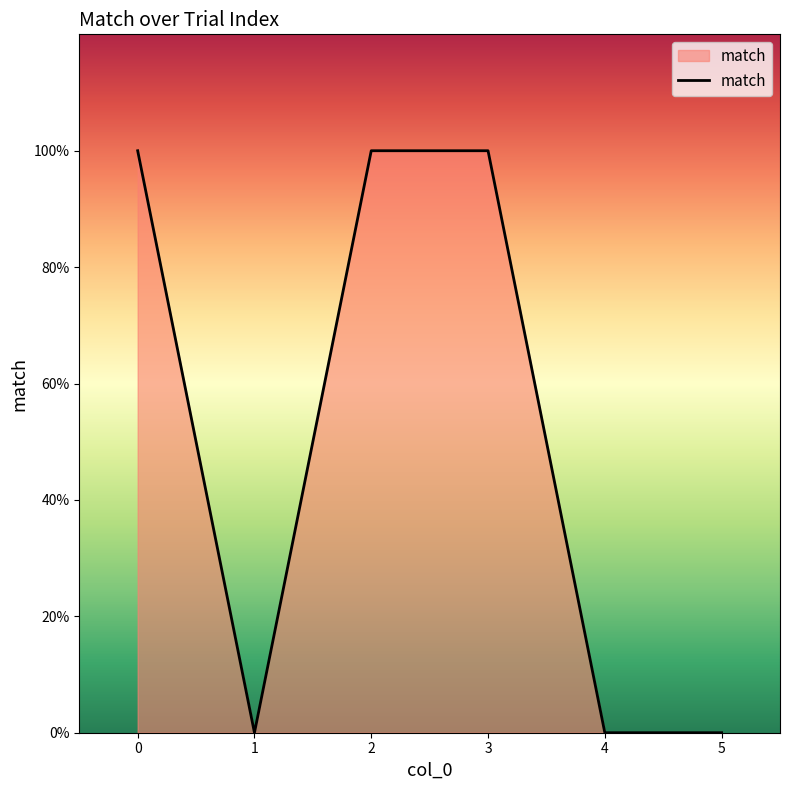

Does the chart display data point markers on the line(s)?

No